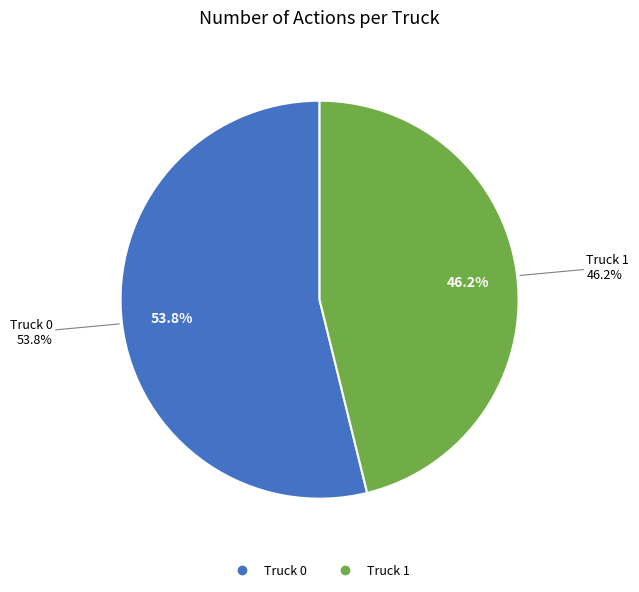

To the nearest percent, what percentage of the pie is Truck 0?

54%